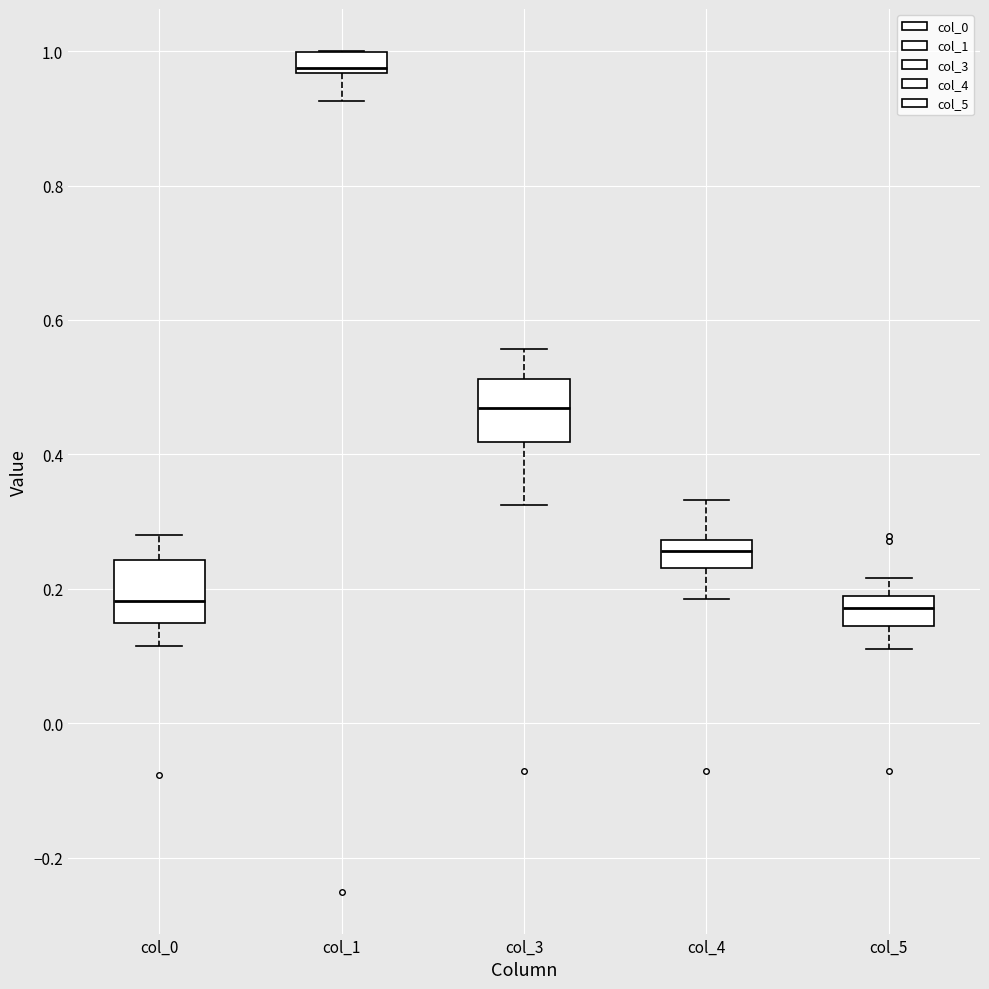

Reading left to right, transcribe this box plot: for each box, give where its median line is, the range the box spans, and where its two whiskers end, as read against the y-axis. The values are not printed on the chart, so give them approximately, as read against the axis.

col_0: median 0.18, box 0.16 to 0.24, whiskers 0.12 to 0.28
col_1: median 0.98, box 0.96 to 1.00, whiskers 0.92 to 1.00
col_3: median 0.46, box 0.42 to 0.52, whiskers 0.32 to 0.56
col_4: median 0.26, box 0.24 to 0.28, whiskers 0.18 to 0.34
col_5: median 0.18, box 0.14 to 0.20, whiskers 0.12 to 0.22